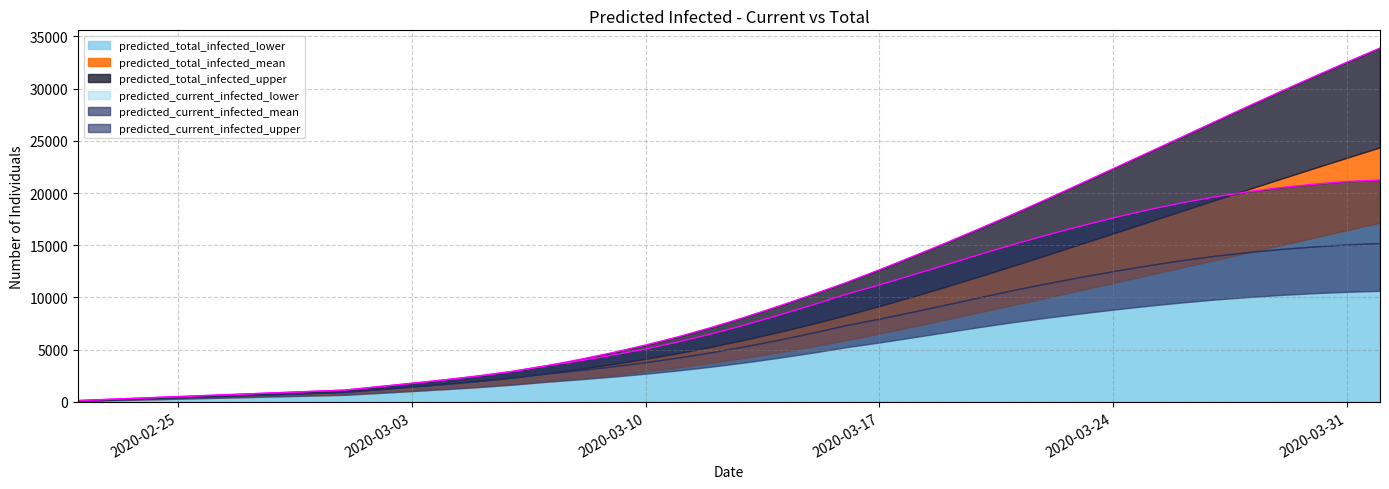

Reading right to left, extract all data points from this chart.

predicted_current_infected_lower: 39=10635	38=10541	37=10408	36=10237	35=10030	34=9786	33=9502	32=9183	31=8833	30=8457	29=8058	28=7631	27=7164	26=6674	25=6177	24=5687	23=5231	22=4710	21=4229	20=3786	19=3383	18=3021	17=2698	16=2409	15=2151	14=1919	13=1647	12=1418	11=1219	10=1034	9=854	8=675	7=600	6=525	5=450	4=375	3=300	2=225	1=150	0=75
predicted_current_infected_mean: 39=15206	38=15073	37=14883	36=14636	35=14332	34=13968	33=13542	32=13055	31=12520	30=11946	29=11341	28=10702	27=10019	26=9319	25=8628	24=7965	23=7347	22=6627	21=5956	20=5335	19=4767	18=4256	17=3803	16=3397	15=3034	14=2708	13=2324	12=2002	11=1722	10=1460	9=1208	8=955	7=849	6=743	5=637	4=530	3=424	2=318	1=212	0=106
predicted_current_infected_upper: 39=21249	38=21109	37=20846	36=20515	35=20107	34=19608	33=19022	32=18358	31=17617	30=16808	29=15954	28=15053	27=14109	26=13123	25=12150	24=11196	23=10290	22=9279	21=8307	20=7386	19=6528	18=5752	17=5066	16=4458	15=3918	14=3440	13=2911	12=2480	11=2112	10=1774	9=1450	8=1125	7=1000	6=875	5=750	4=625	3=500	2=375	1=250	0=125
predicted_total_infected_lower: 39=17177	38=16447	37=15719	36=14992	35=14267	34=13544	33=12824	32=12107	31=11393	30=10683	29=9978	28=9278	27=8583	26=7893	25=7211	24=6542	23=5906	22=5310	21=4754	20=4236	19=3758	18=3321	17=2923	16=2559	15=2226	14=1919	13=1647	12=1418	11=1219	10=1034	9=854	8=675	7=600	6=525	5=450	4=375	3=300	2=225	1=150	0=75
predicted_total_infected_mean: 39=24380	38=23374	37=22359	36=21335	35=20304	34=19266	33=18223	32=17176	31=16129	30=15085	29=14049	28=13026	27=12021	26=11040	25=10089	24=9174	23=8301	22=7476	21=6699	20=5972	19=5298	18=4680	17=4121	16=3610	15=3140	14=2708	13=2324	12=2002	11=1722	10=1460	9=1208	8=955	7=849	6=743	5=637	4=530	3=424	2=318	1=212	0=106
predicted_total_infected_upper: 39=33895	38=32524	37=31124	36=29697	35=28242	34=26761	33=25273	32=23799	31=22324	30=20850	29=19394	28=17964	27=16588	26=15234	25=13924	24=12646	23=11415	22=10279	21=9182	20=8136	19=7153	18=6252	17=5441	16=4708	15=4043	14=3440	13=2911	12=2480	11=2112	10=1774	9=1450	8=1125	7=1000	6=875	5=750	4=625	3=500	2=375	1=250	0=125